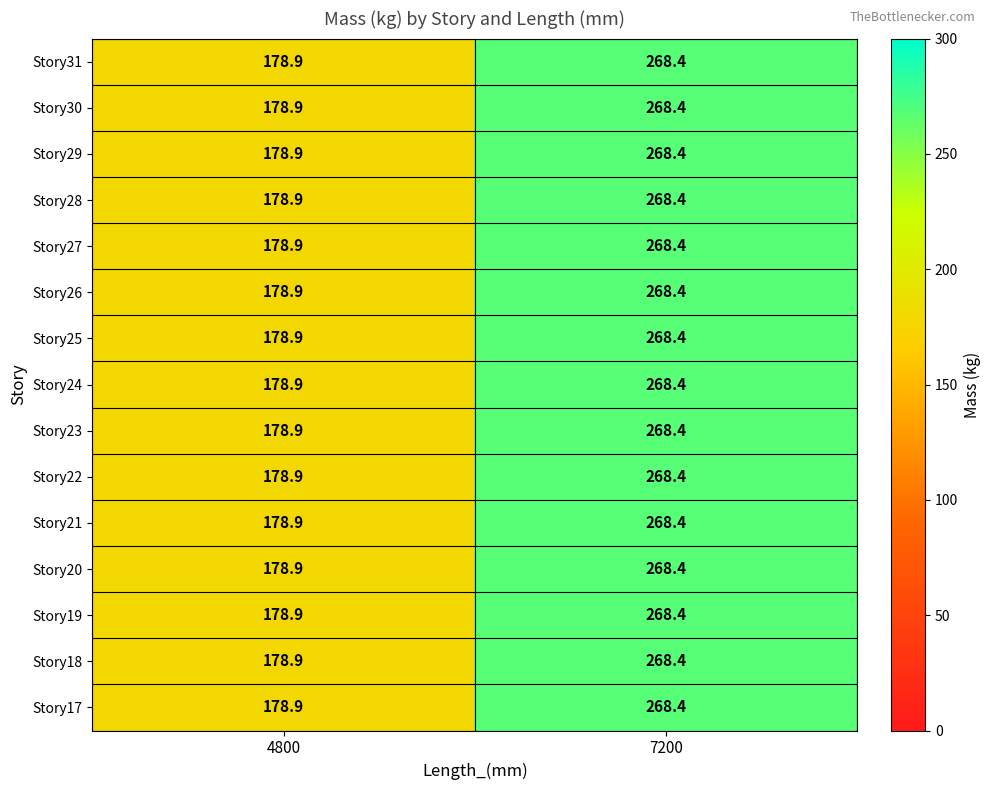

At which category is the sum across all series the highest?

7200